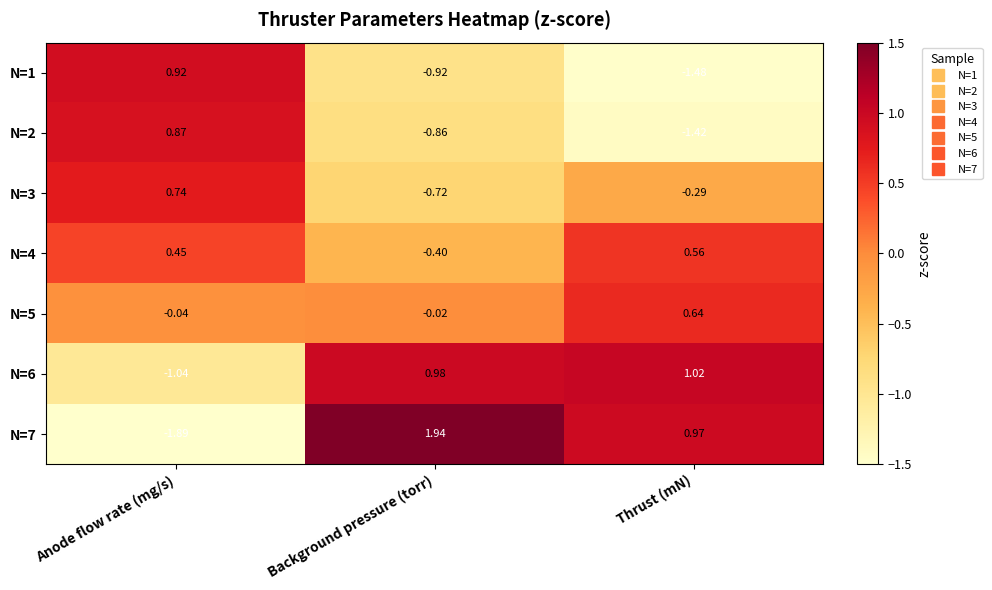

At which label is N=6 closest to 0?

Background pressure (torr)